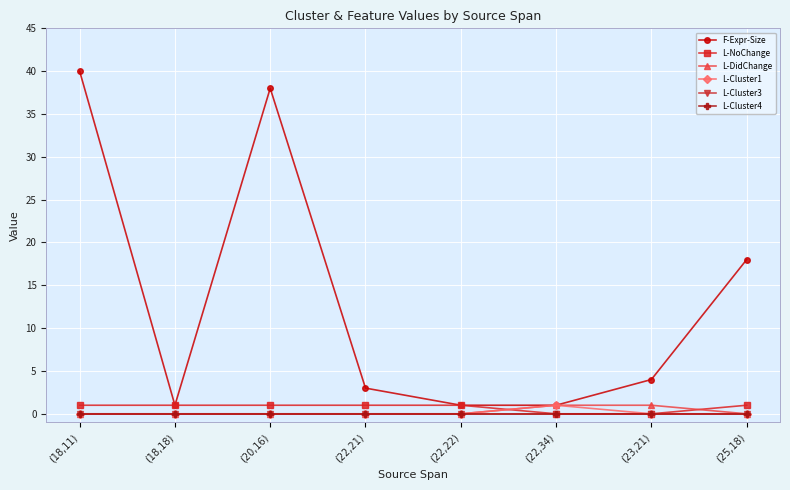

Which category has the lowest value in the L-Cluster4 series?

(18,11)